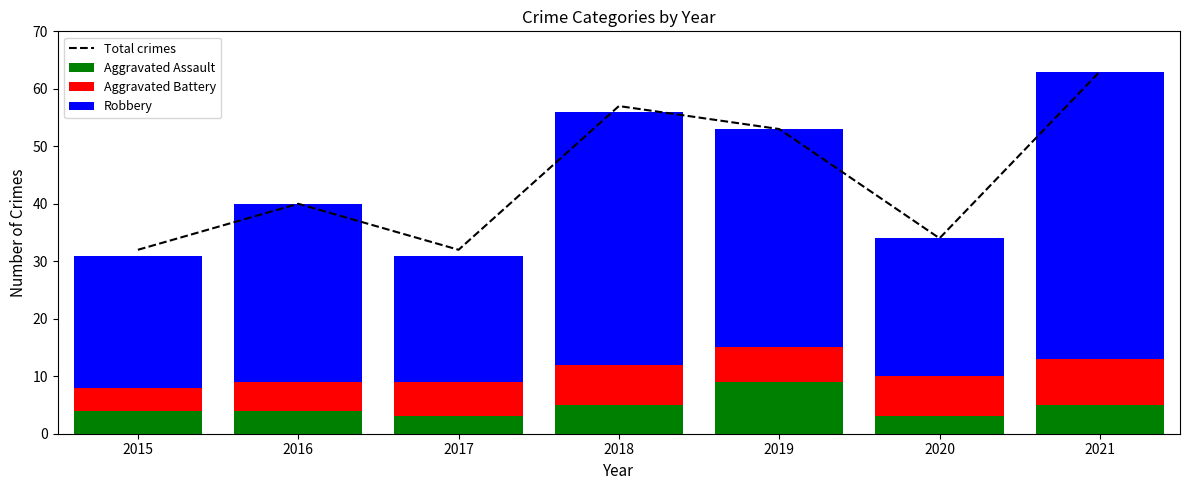

What is the maximum value shown in the chart?

63